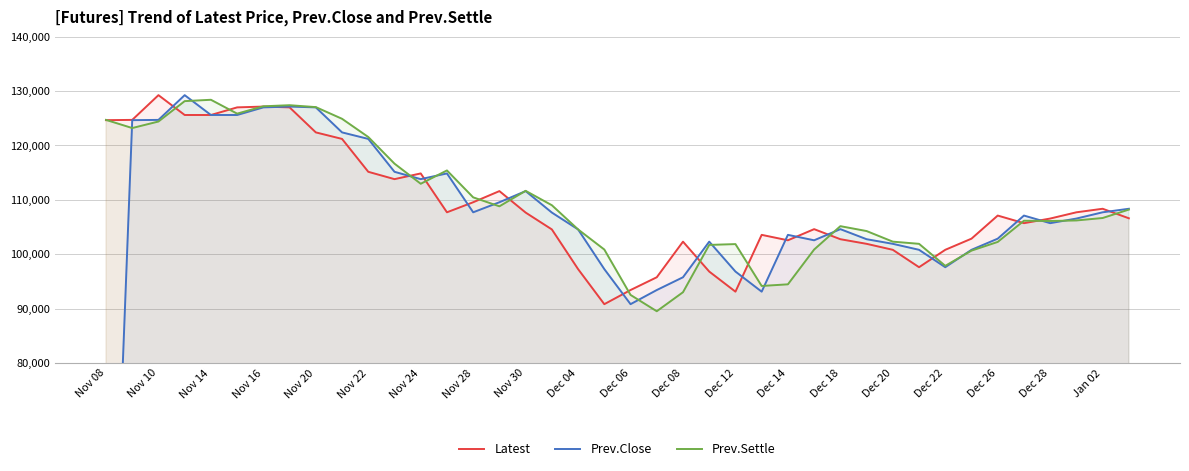

What is the lowest value of the Prev.Settle series?

89500